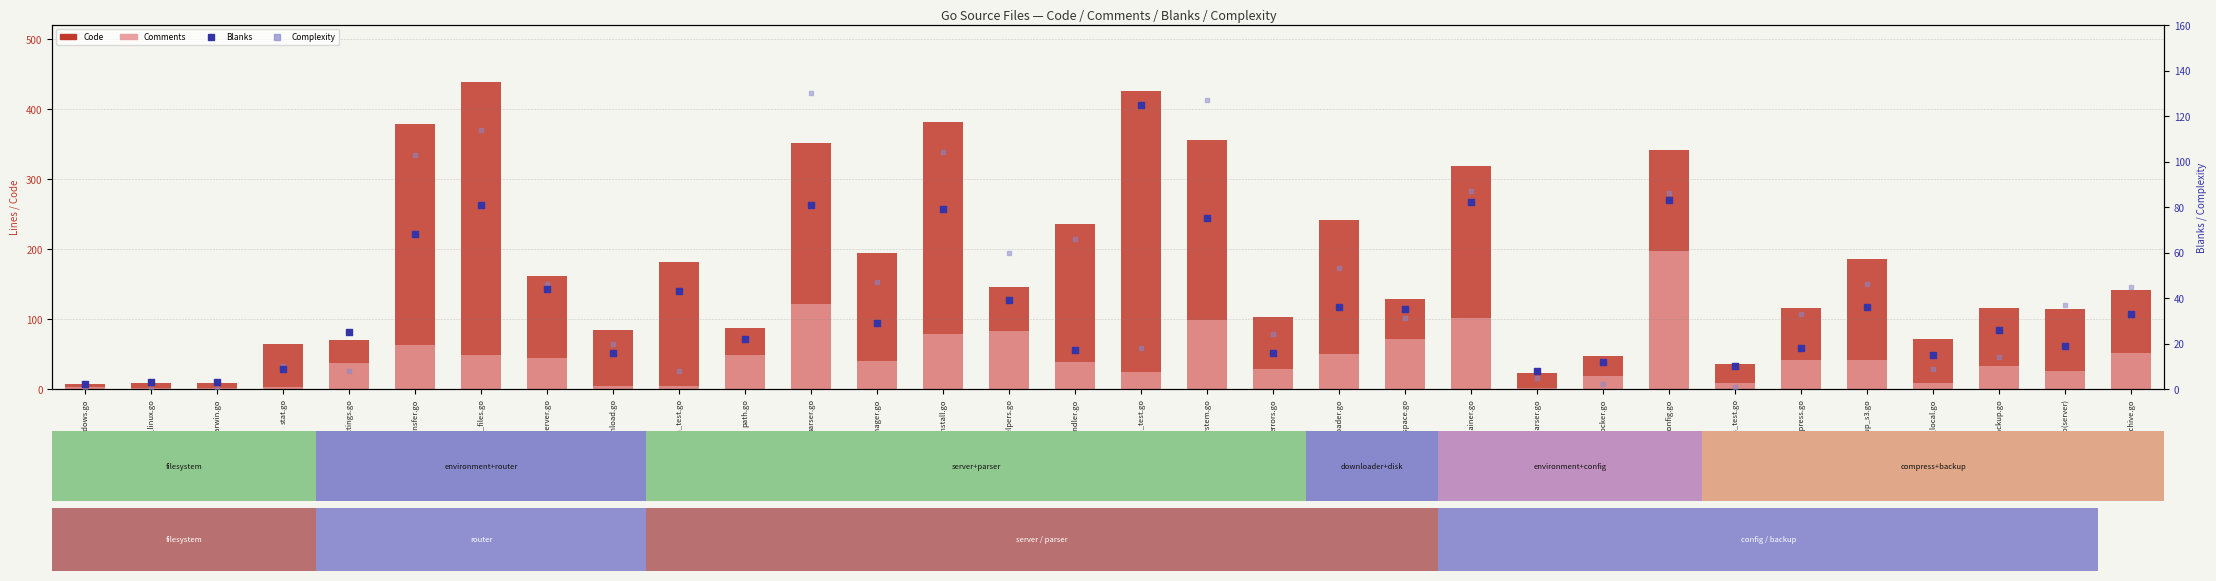

Which series has the largest total across all categories?

Code